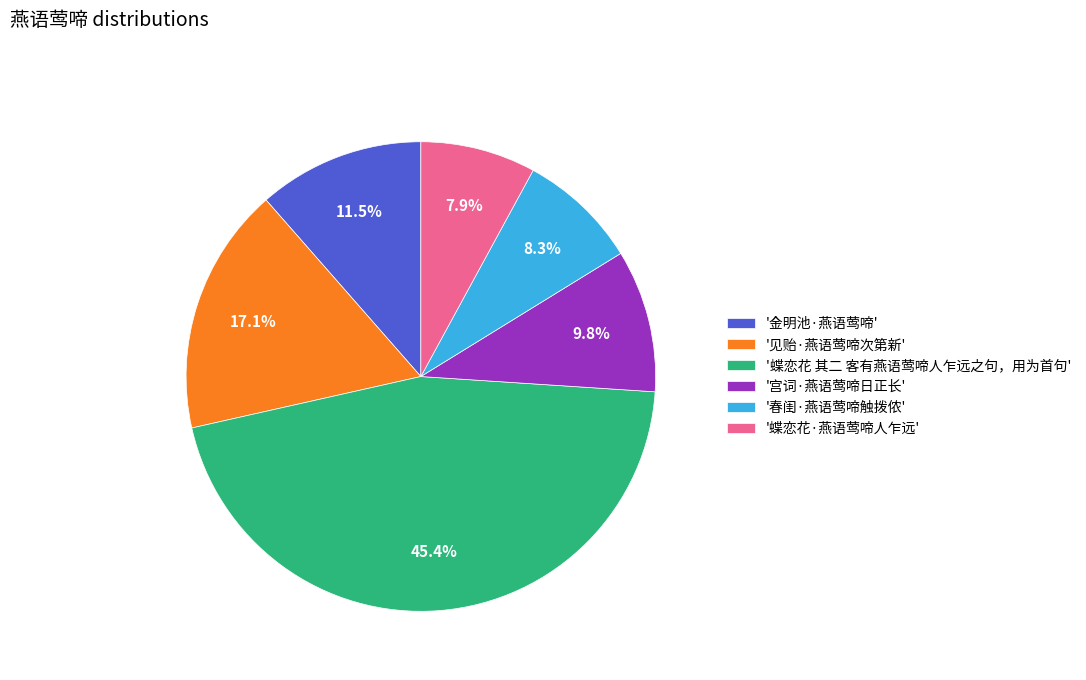

How many segments does this pie chart have?

6